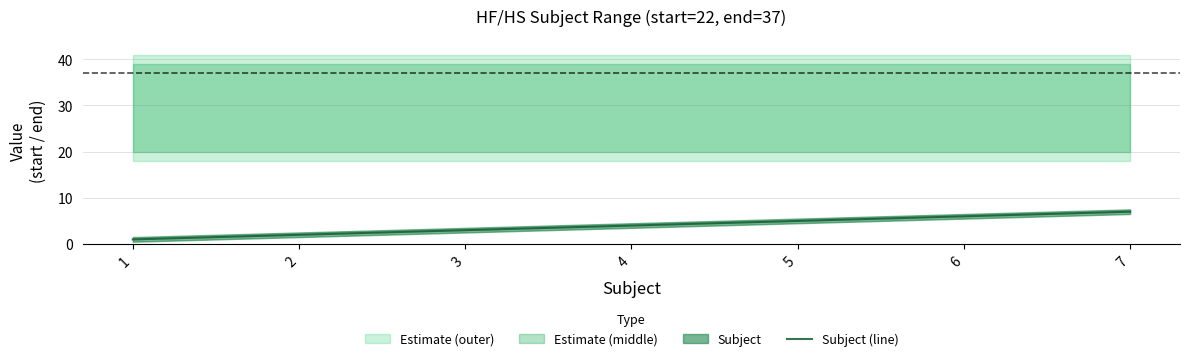

What is the change in value from 6 to 7?

+1